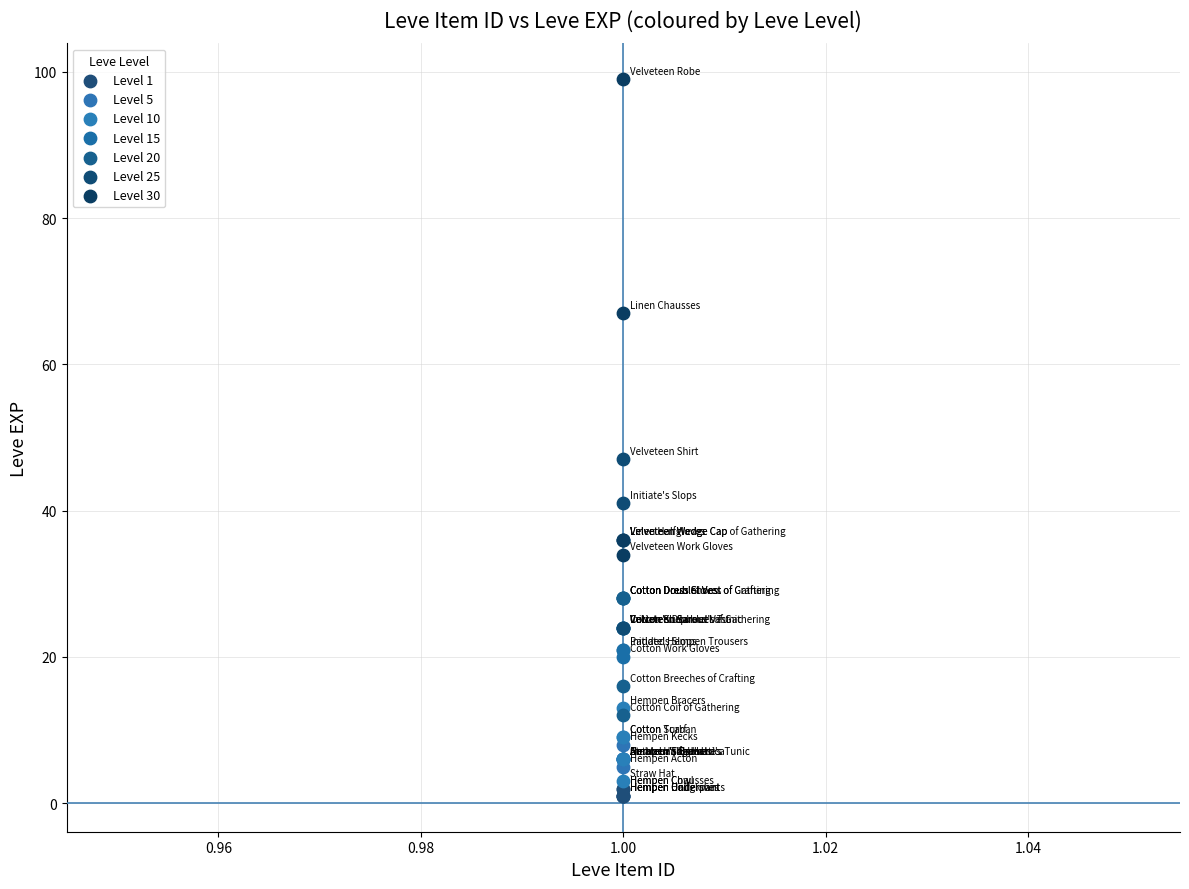

Which series contains the highest Y value?

Level 30